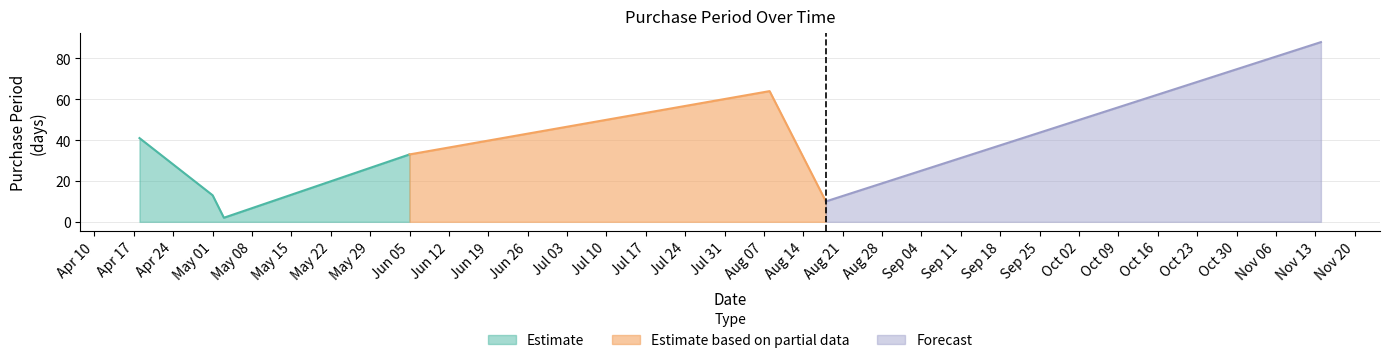

Rank the categories by value from highest to lowest.

2017-11-14, 2017-08-08, 2017-04-18, 2017-06-05, 2017-05-01, 2017-08-18, 2017-05-03